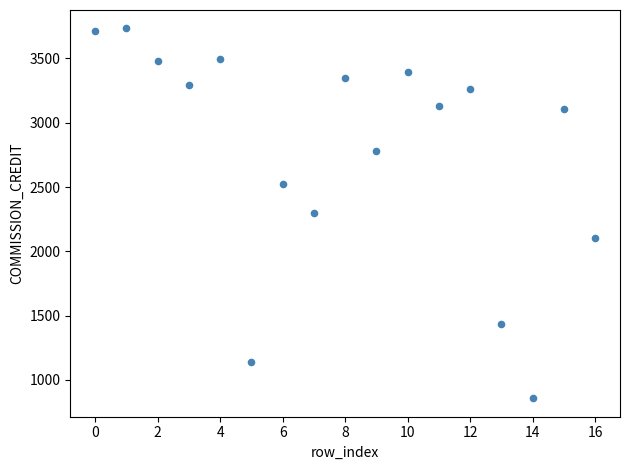

What is the range of Y values (max minus min)?

2875